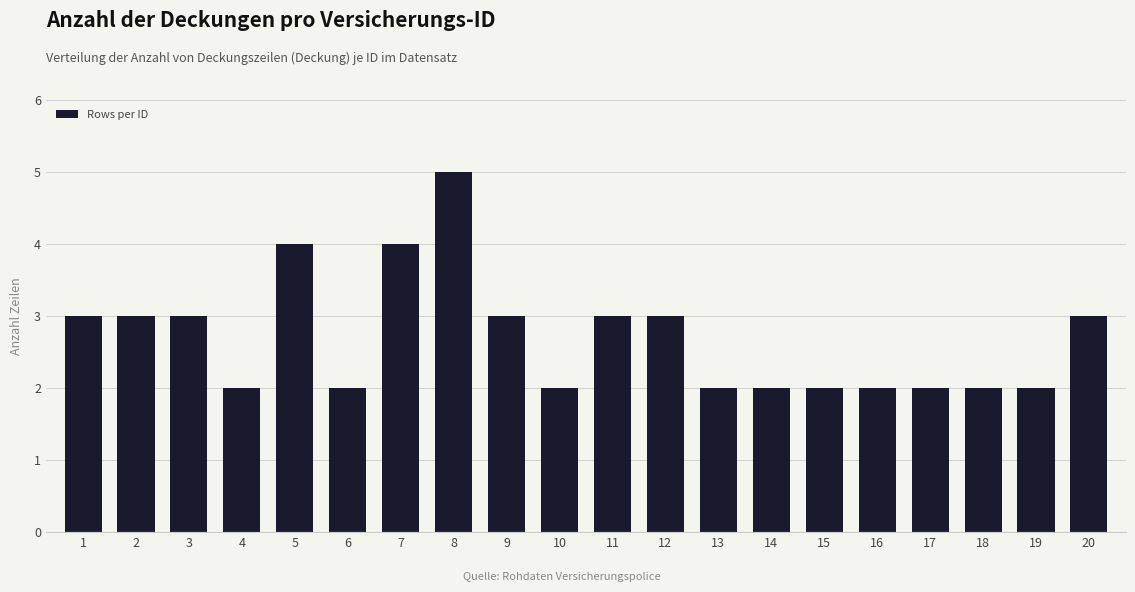

Reading left to right, list all the values displayed in this chart.

1=3	2=3	3=3	4=2	5=4	6=2	7=4	8=5	9=3	10=2	11=3	12=3	13=2	14=2	15=2	16=2	17=2	18=2	19=2	20=3